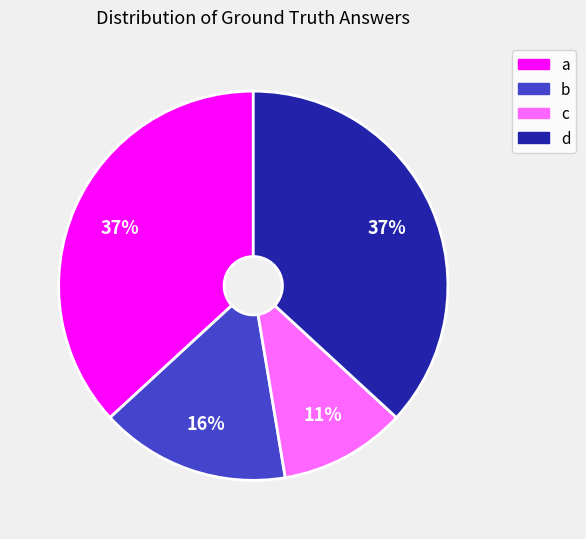

Is there any slice that represents more than half of the pie?

No